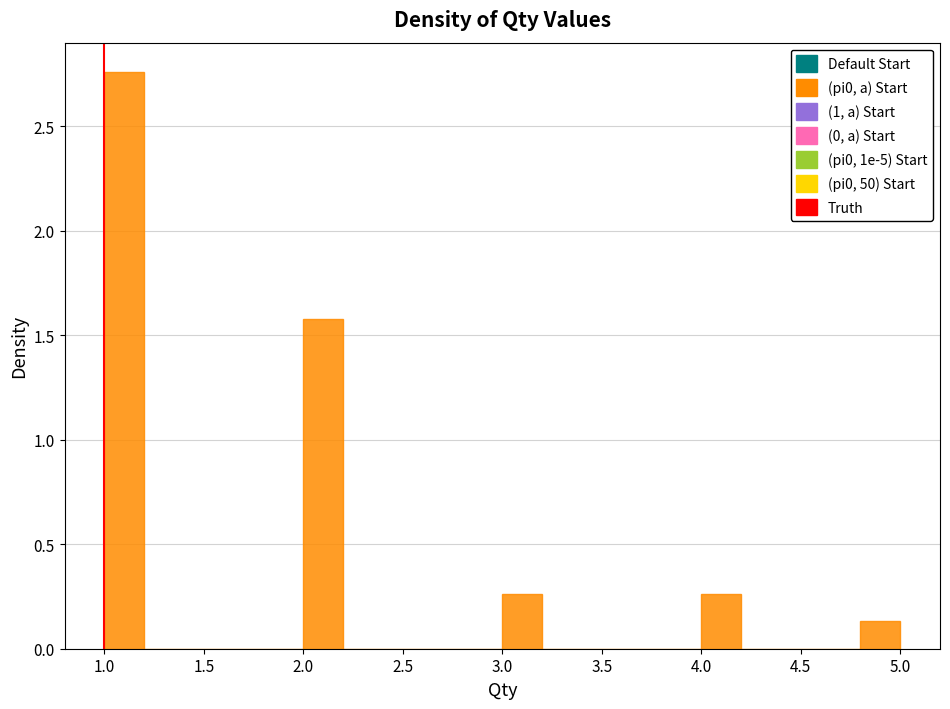

Reading left to right, transcribe this chart: for each bar, give the range it covers on the x-axis and its height. The values are not printed on the chart, so give them approximately, as read against the axis.

1.0 to 1.2: 2.75
1.2 to 1.4: 0
1.4 to 1.6: 0
1.6 to 1.8: 0
1.8 to 2.0: 0
2.0 to 2.2: 1.60
2.2 to 2.4: 0
2.4 to 2.6: 0
2.6 to 2.8: 0
2.8 to 3.0: 0
3.0 to 3.2: 0.25
3.2 to 3.4: 0
3.4 to 3.6: 0
3.6 to 3.8: 0
3.8 to 4.0: 0
4.0 to 4.2: 0.25
4.2 to 4.4: 0
4.4 to 4.6: 0
4.6 to 4.8: 0
4.8 to 5.0: 0.15